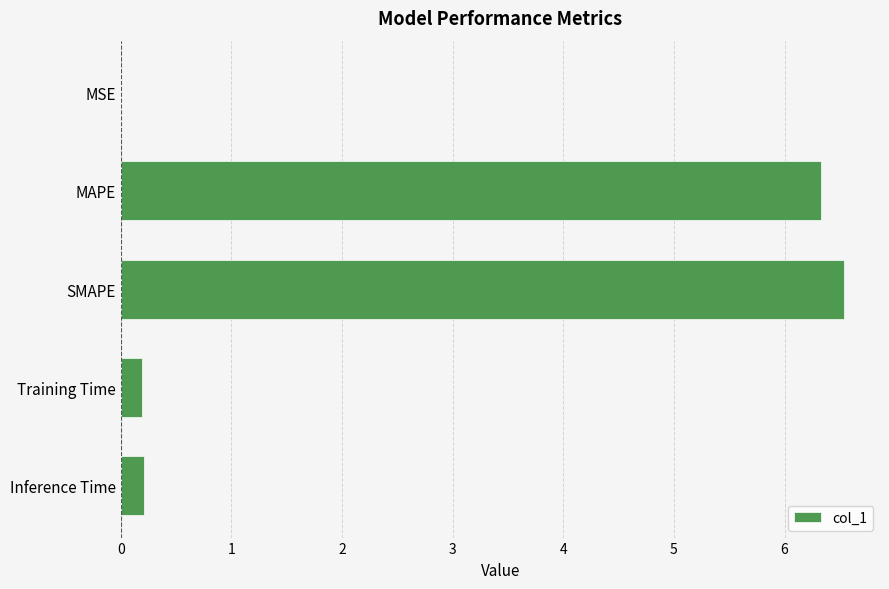

The value at SMAPE is 9.7. True or false?

False